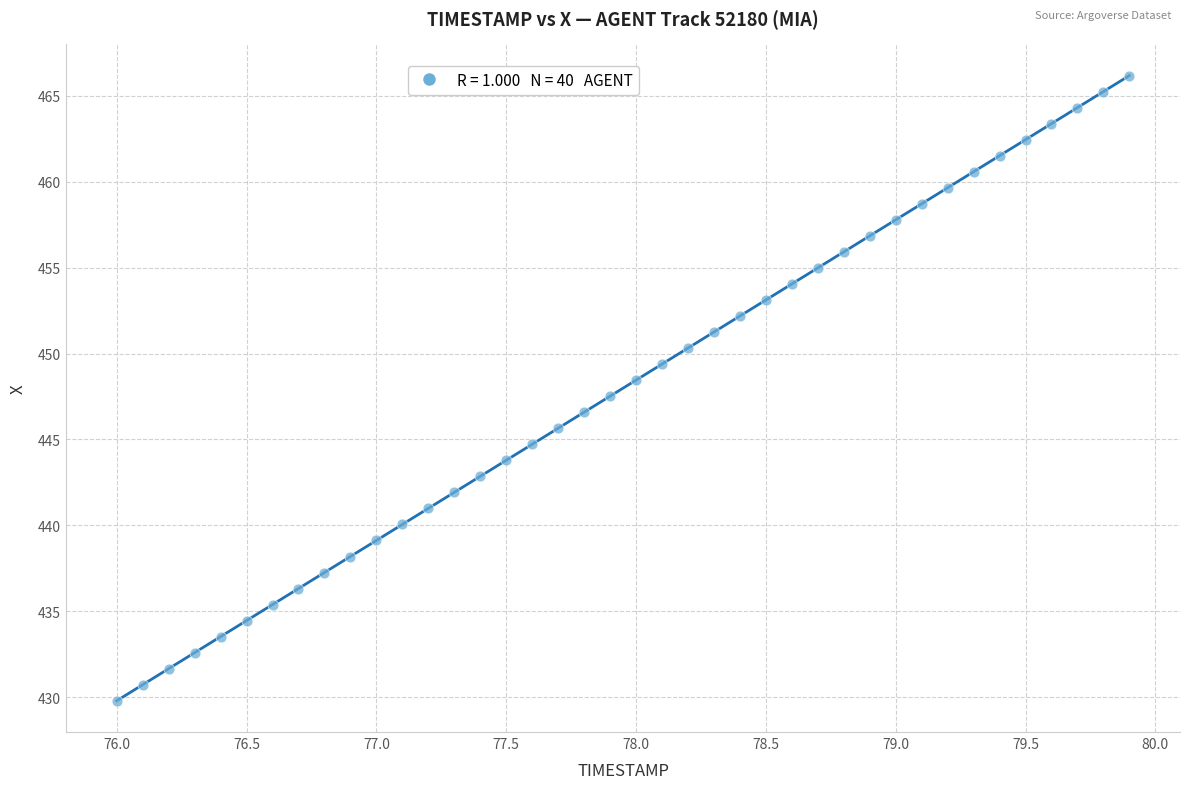

What is the range of Y values (max minus min)?

36.4